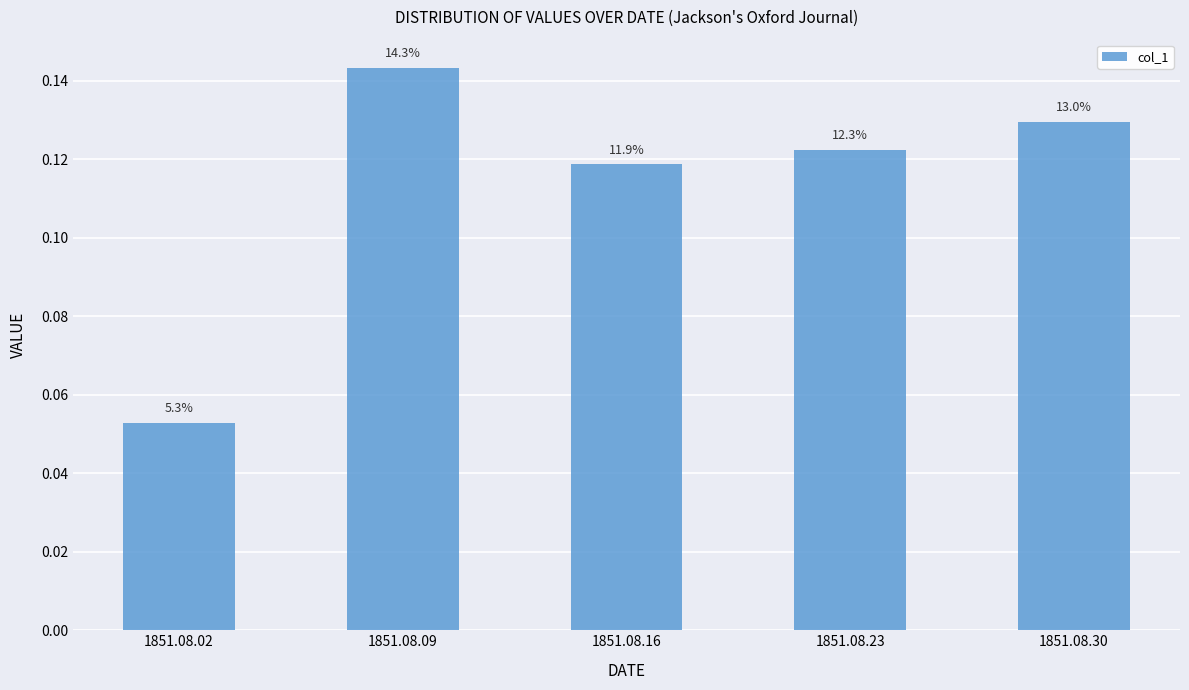

Where is the data nearest to the value 0?

1851.08.02